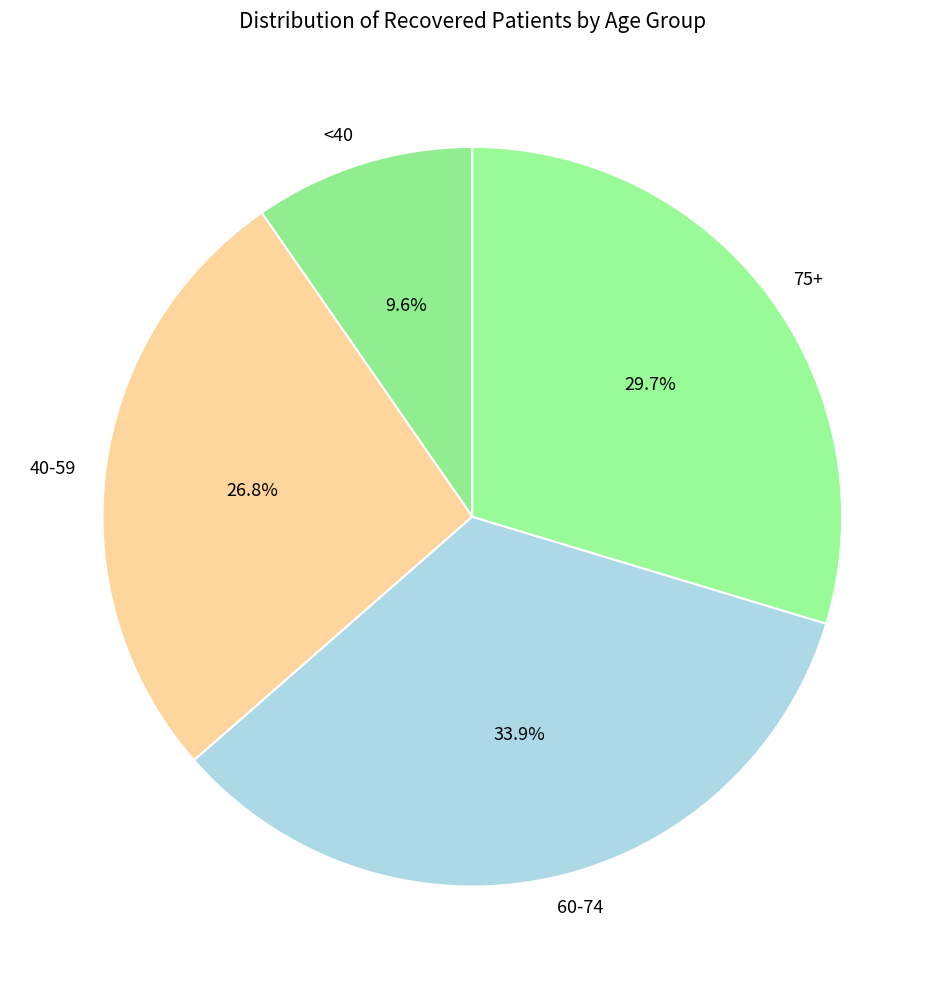

Which slice is the largest?

60-74